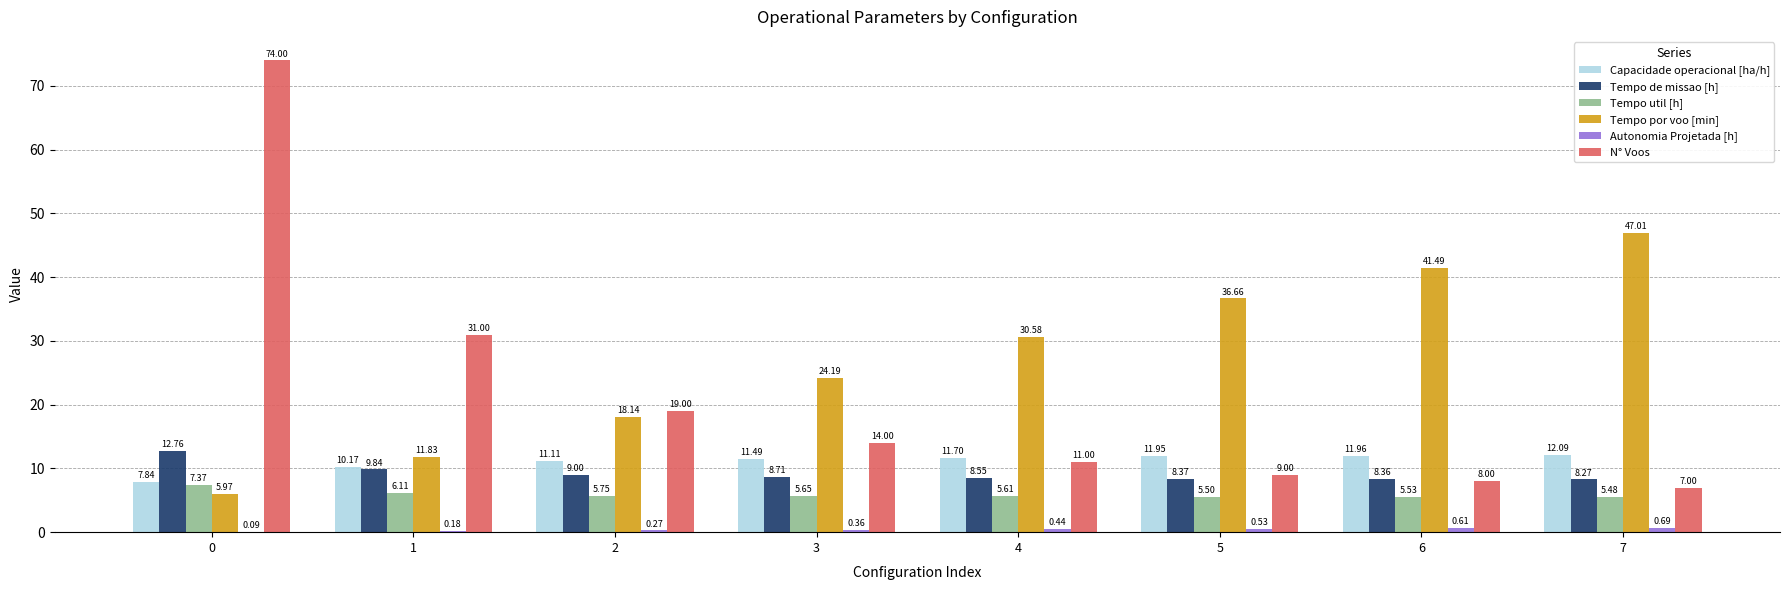

Between 2 and 7, which series saw the biggest shift?

Tempo por voo [min]